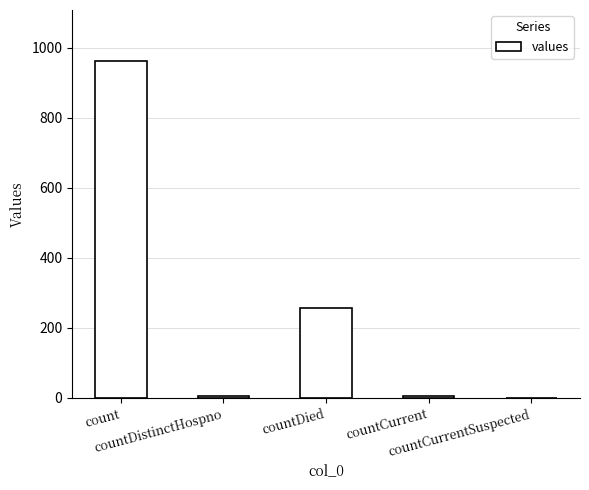

Read the value at countDistinctHospno.

6